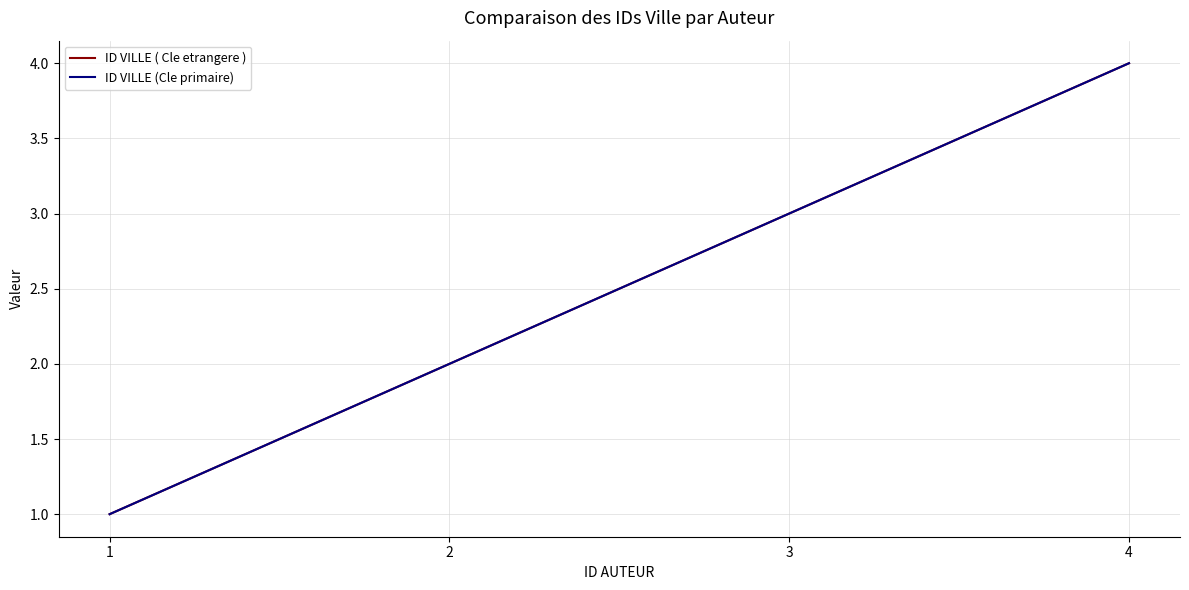

What is the sum of the ID VILLE (Cle primaire) values at 2 and 1?

3